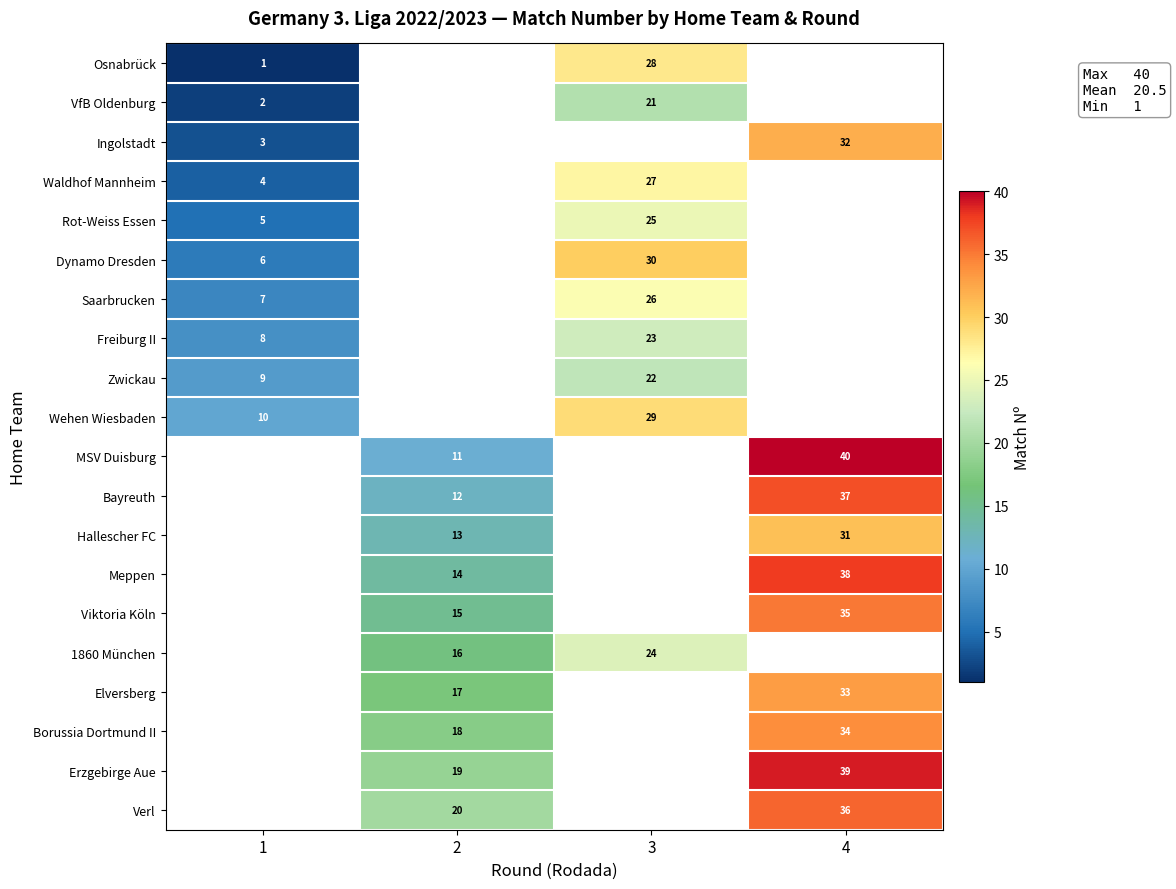

What is the difference between the highest and lowest values at 3?

9.0